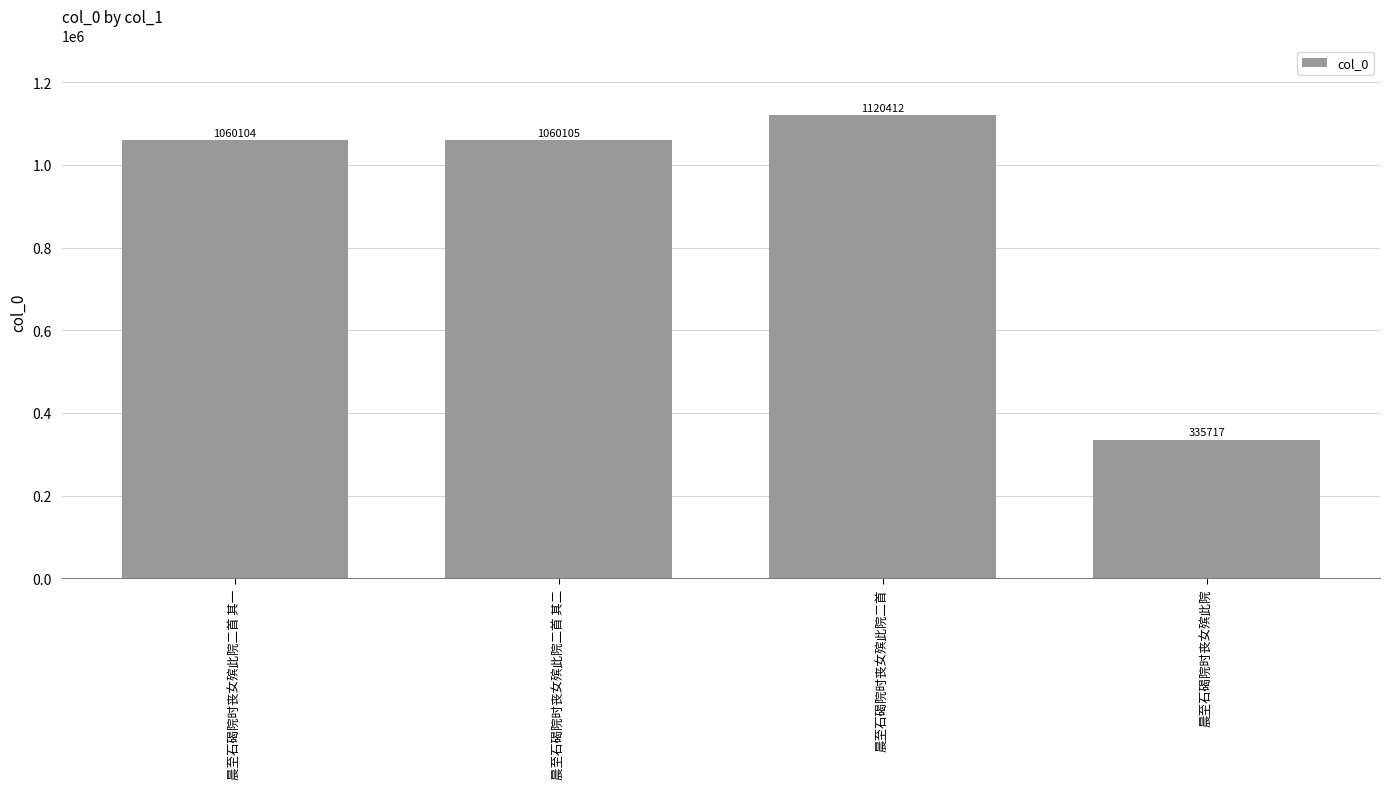

How many values are below 1060105?

2